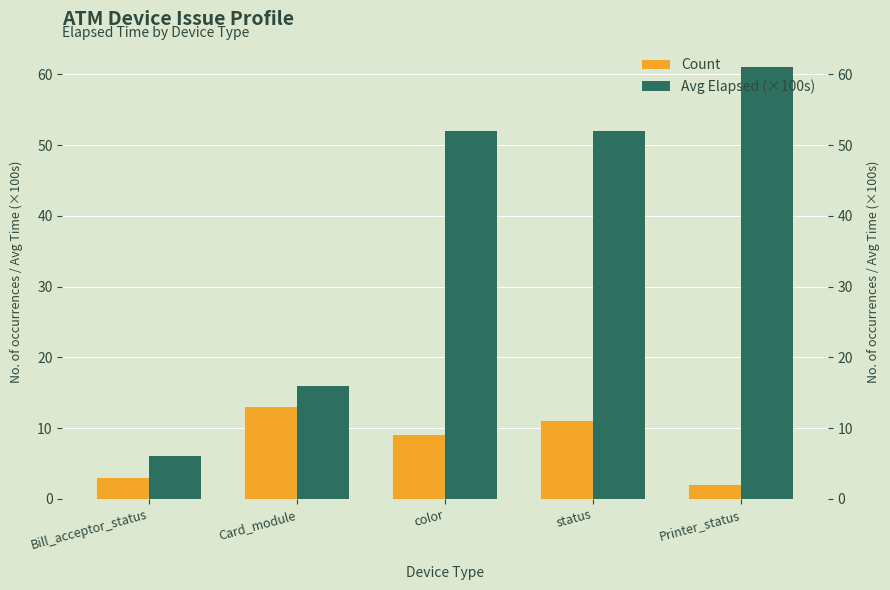

What is the lowest value of the Avg Elapsed (×100s) series?

6